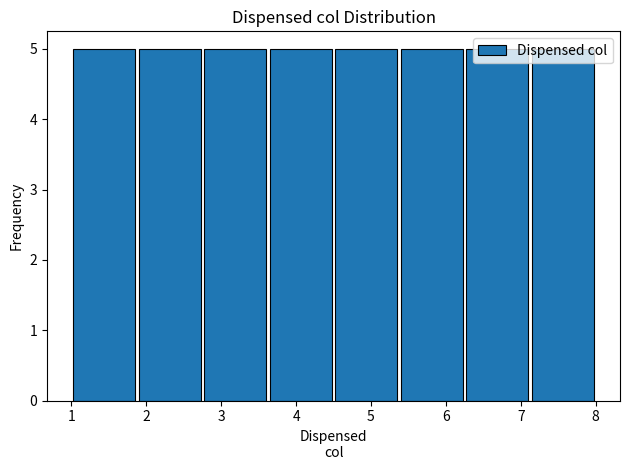

Reading left to right, transcribe this chart: for each bar, give the range it covers on the x-axis and its height. Neither the bar edges nor the heights are printed on the chart, so give them approximately, as read against the axes.

1.0 to 1.9: 5
1.9 to 2.8: 5
2.8 to 3.6: 5
3.6 to 4.5: 5
4.5 to 5.4: 5
5.4 to 6.3: 5
6.3 to 7.1: 5
7.1 to 8.0: 5